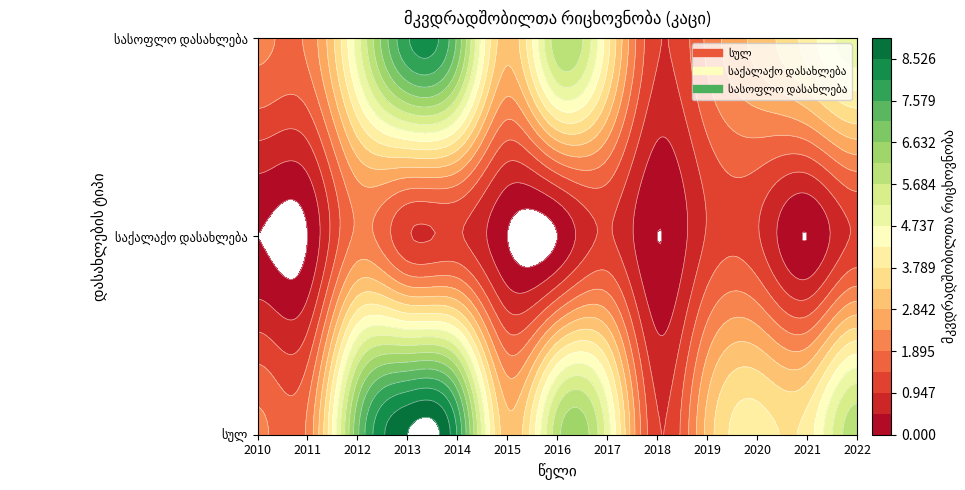

What is the difference between the maximum and minimum values in the სასოფლო დასახლება series?

7